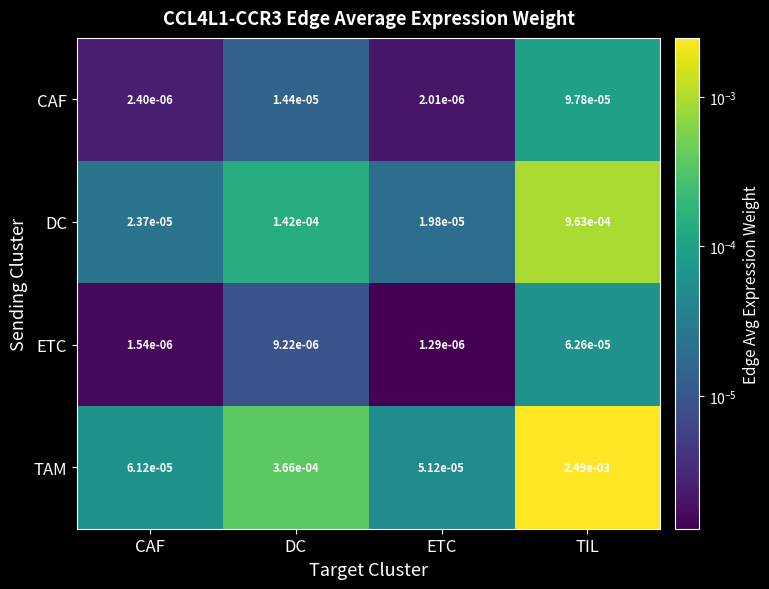

At which category does the chart reach its minimum across all series?

ETC